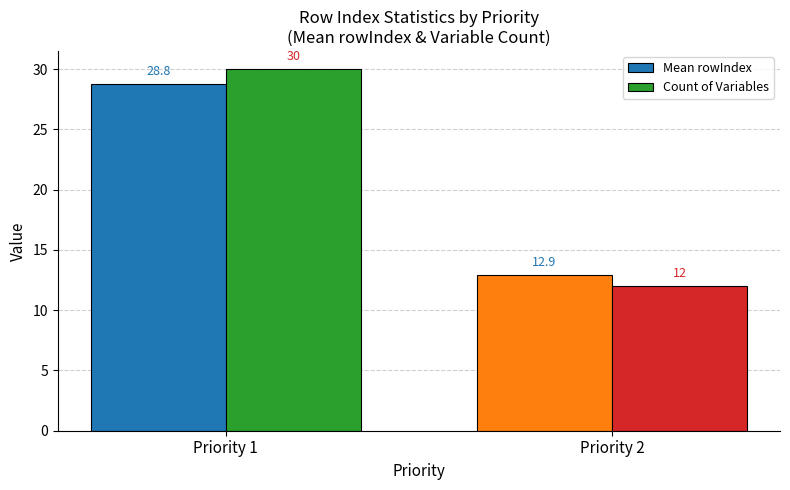

Reading left to right, transcribe all the data shown in this chart.

Mean rowIndex: 28.8	12.9
Count of Variables: 30.0	12.0